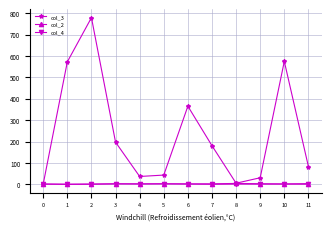

What is the maximum value shown in the chart?

779.3